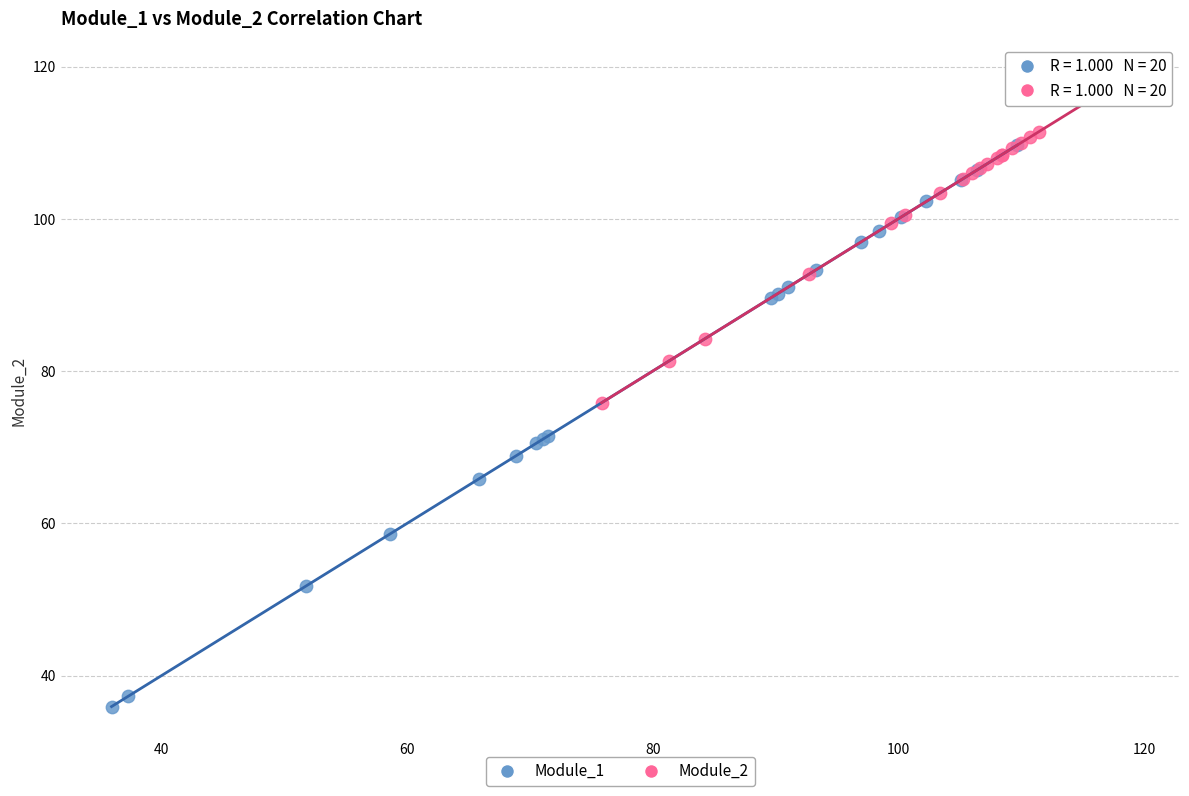

Which series has the widest spread of Y values?

Module_1